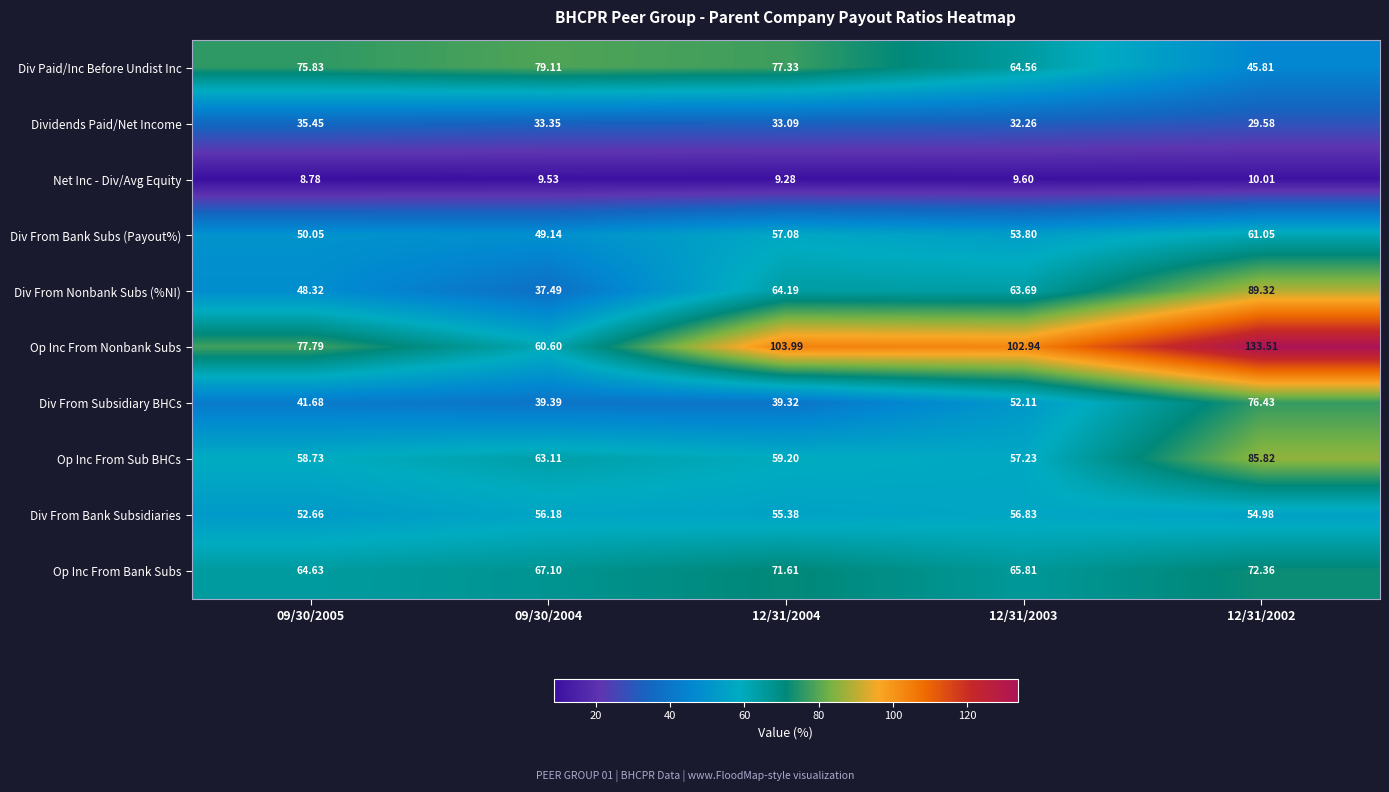

List the series in order of their peak value, lowest first.

Net Inc - Div/Avg Equity, Dividends Paid/Net Income, Div From Bank Subsidiaries, Div From Bank Subs (Payout%), Op Inc From Bank Subs, Div From Subsidiary BHCs, Div Paid/Inc Before Undist Inc, Op Inc From Sub BHCs, Div From Nonbank Subs (%NI), Op Inc From Nonbank Subs